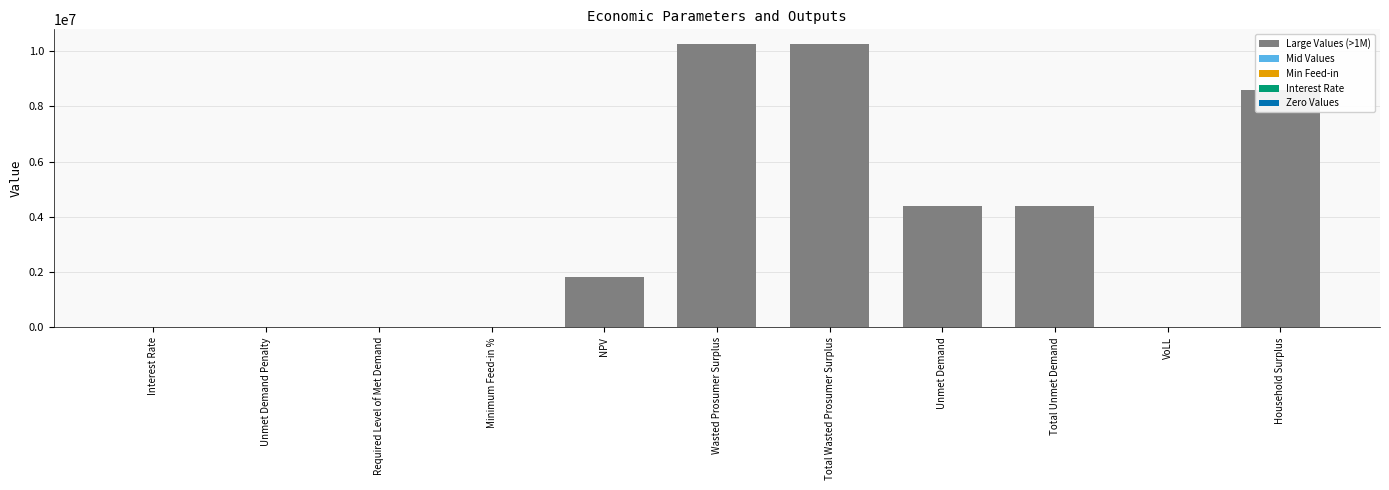

Are the bars horizontal?

No